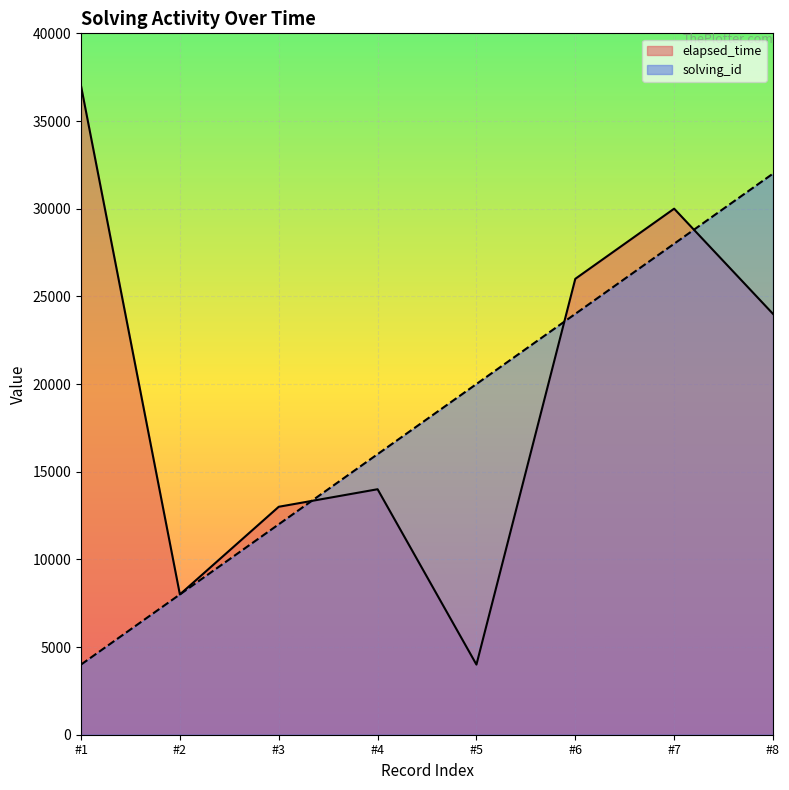

What is the total value across all series at #5?

24000